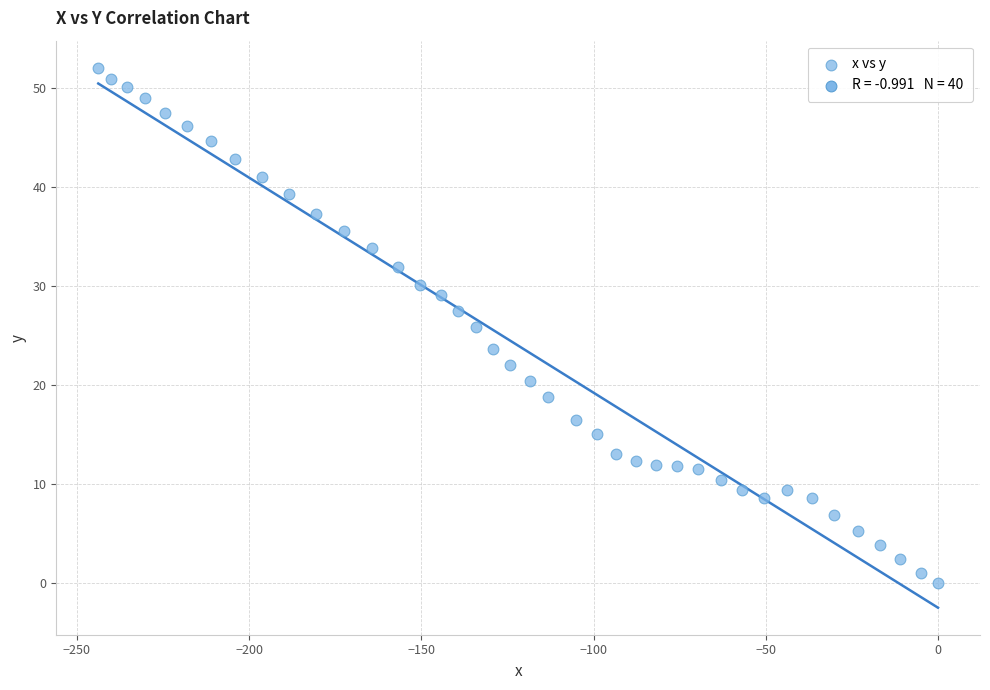

What is the range of Y values (max minus min)?

52.1